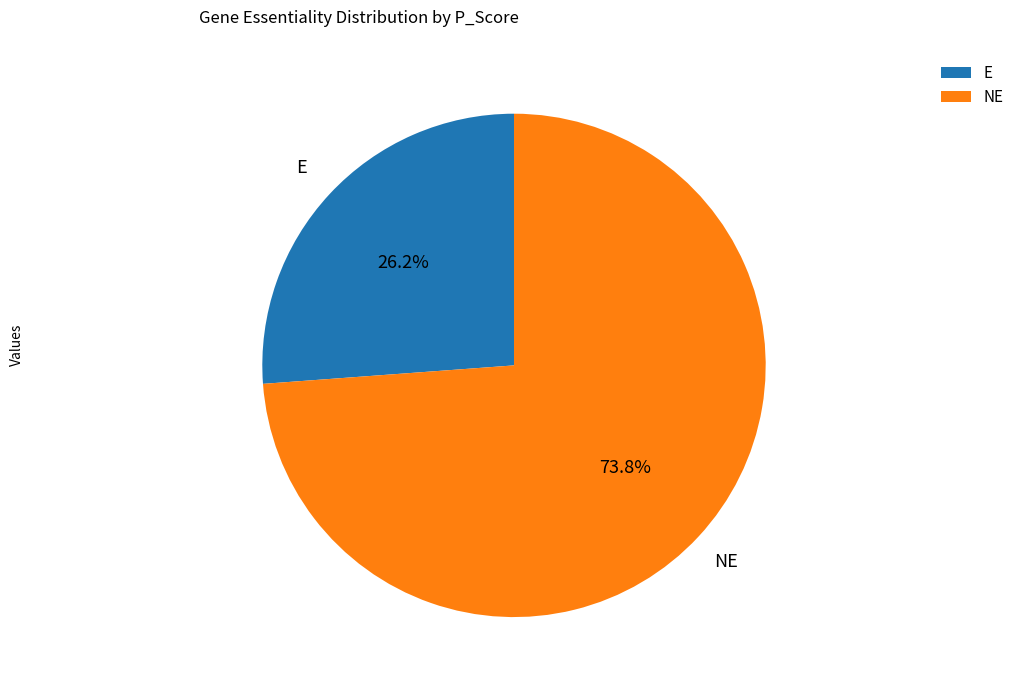

True or false: NE accounts for 7% of the total.

False